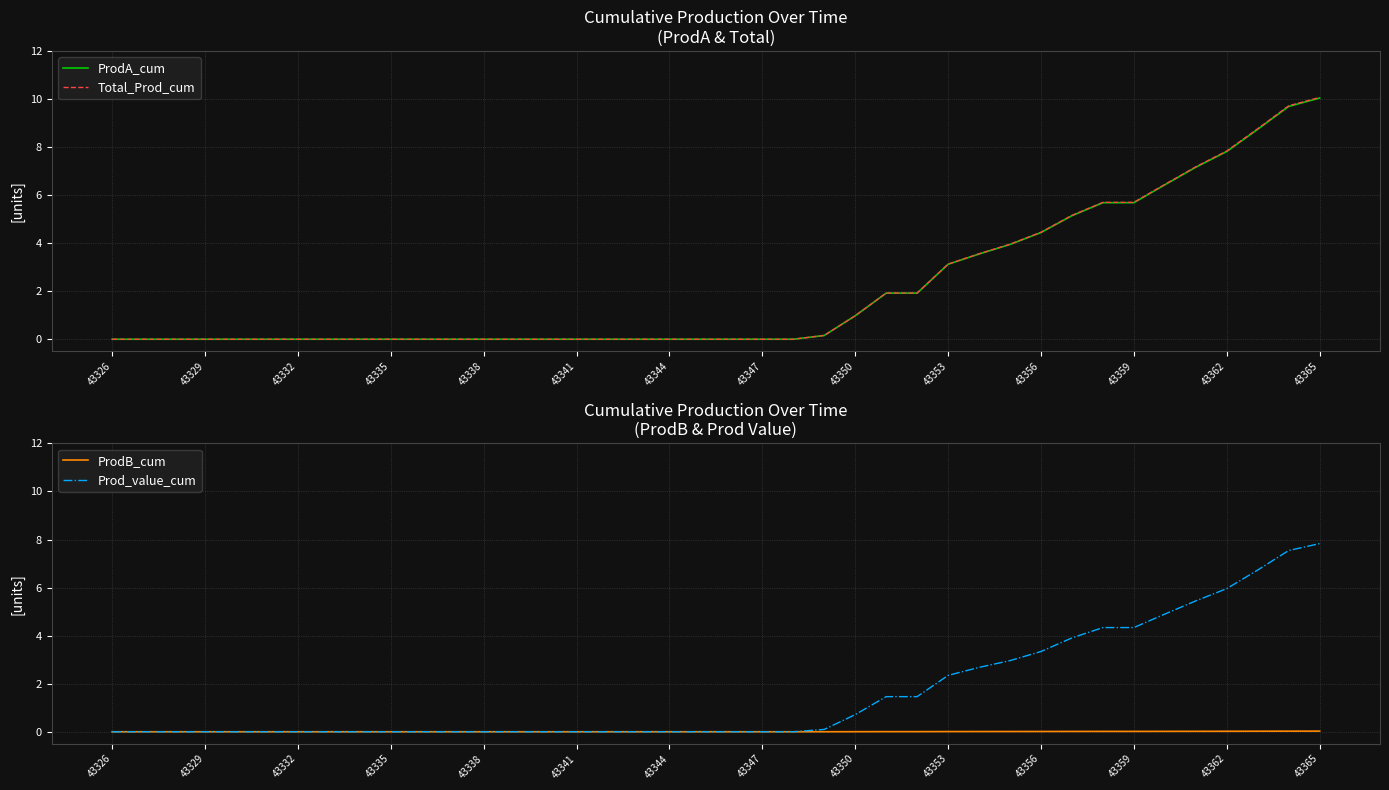

What is the highest value of the ProdA_cum series?

10.0